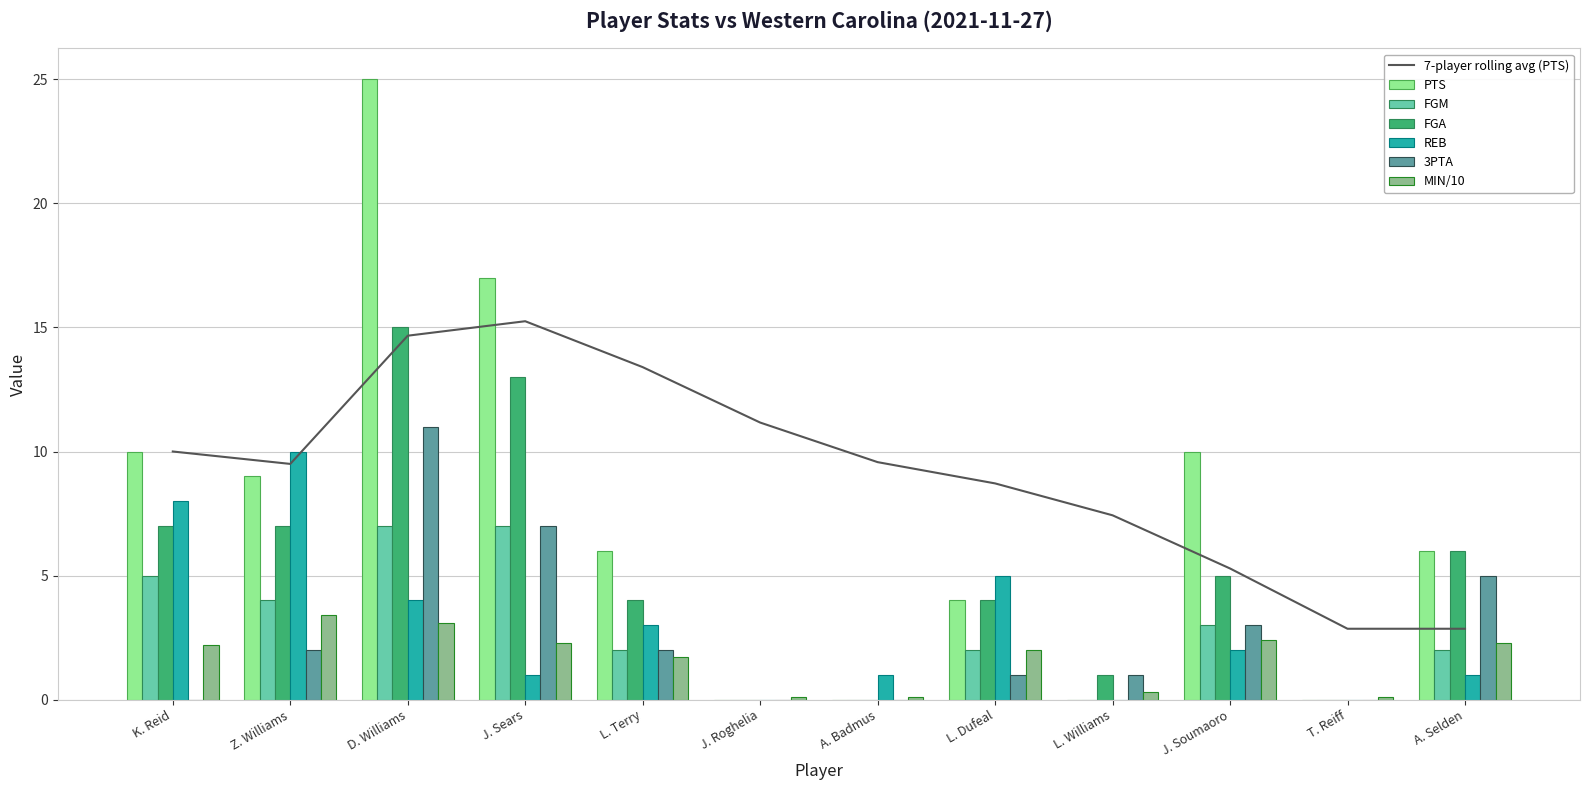

Which label corresponds to the largest value in the chart?

D. Williams